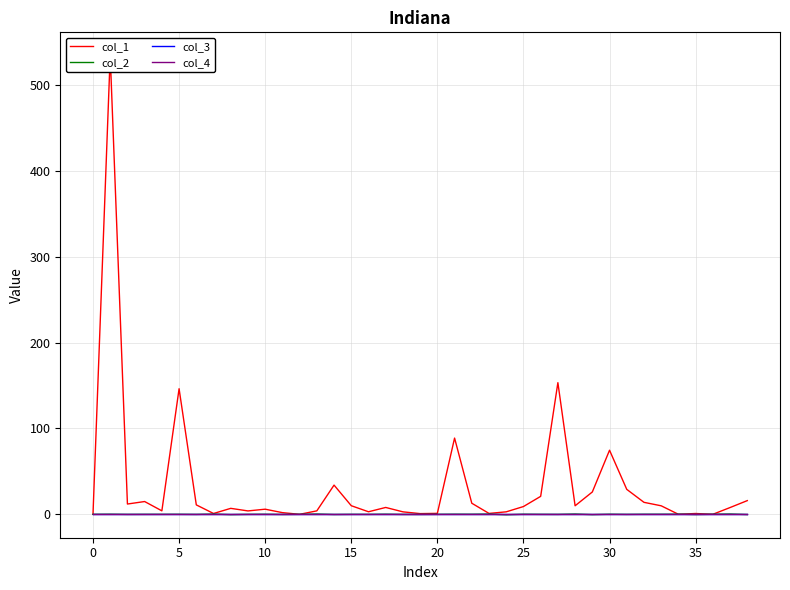

List the series in order of their peak value, highest first.

col_1, col_2, col_3, col_4